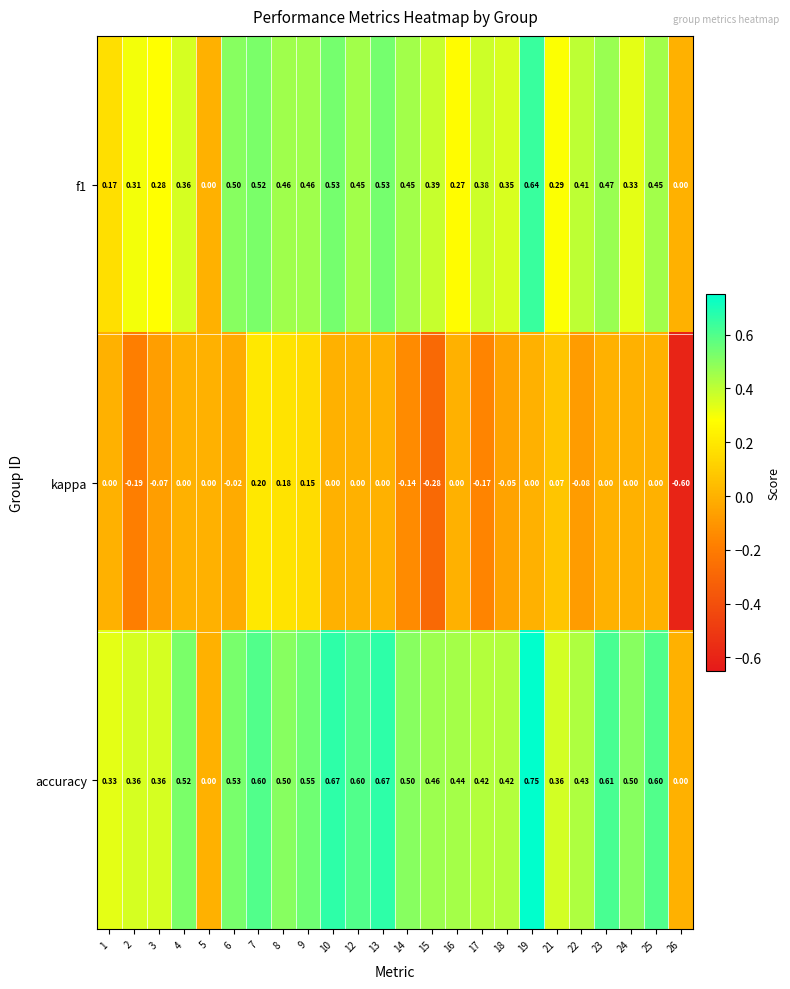

Count the number of categories in the chart.

24